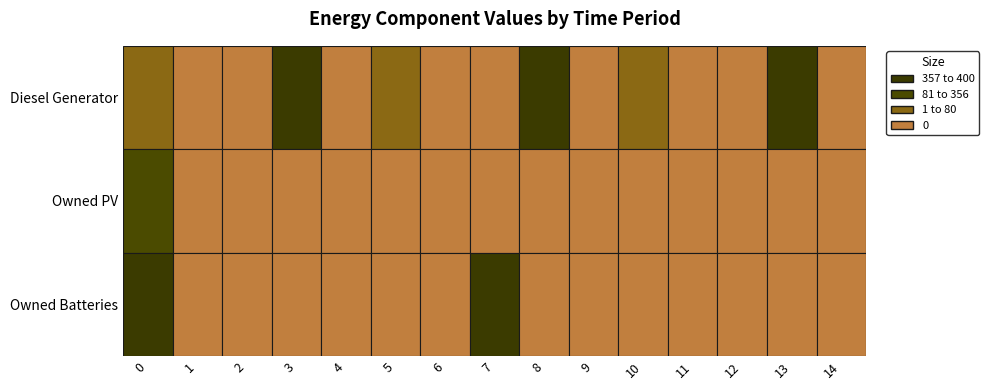

At how many categories does at least one series exceed 258?

5